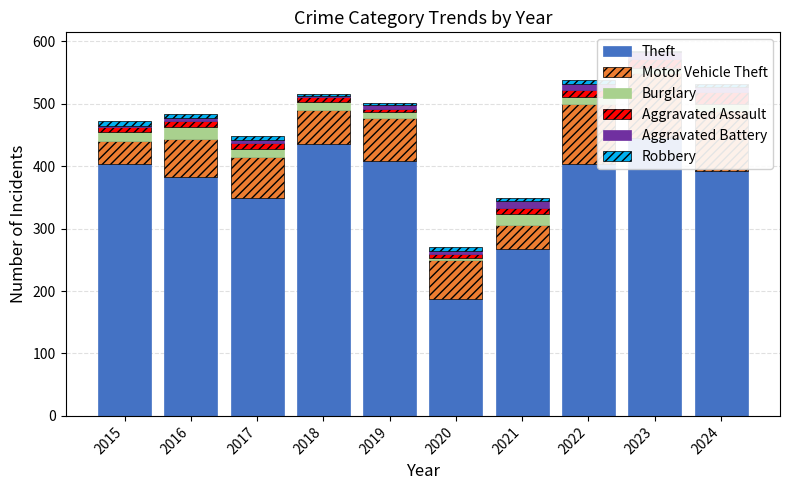

Which series has the largest range (max minus min)?

Theft